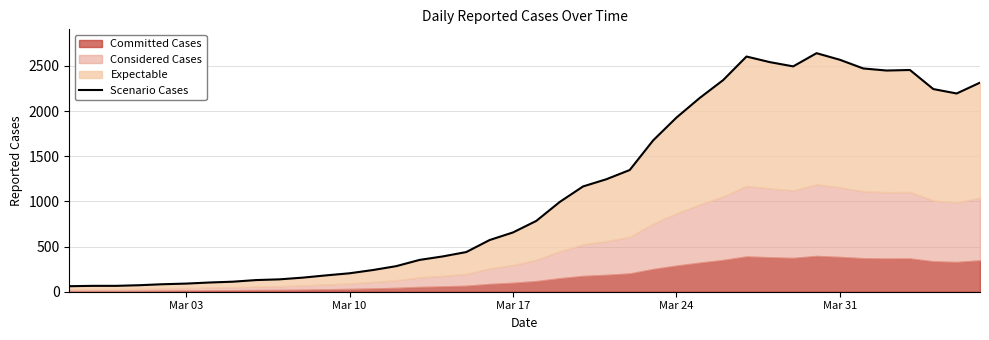

How many points are higher than both their immediate neighbors (excluding endpoints)?

3